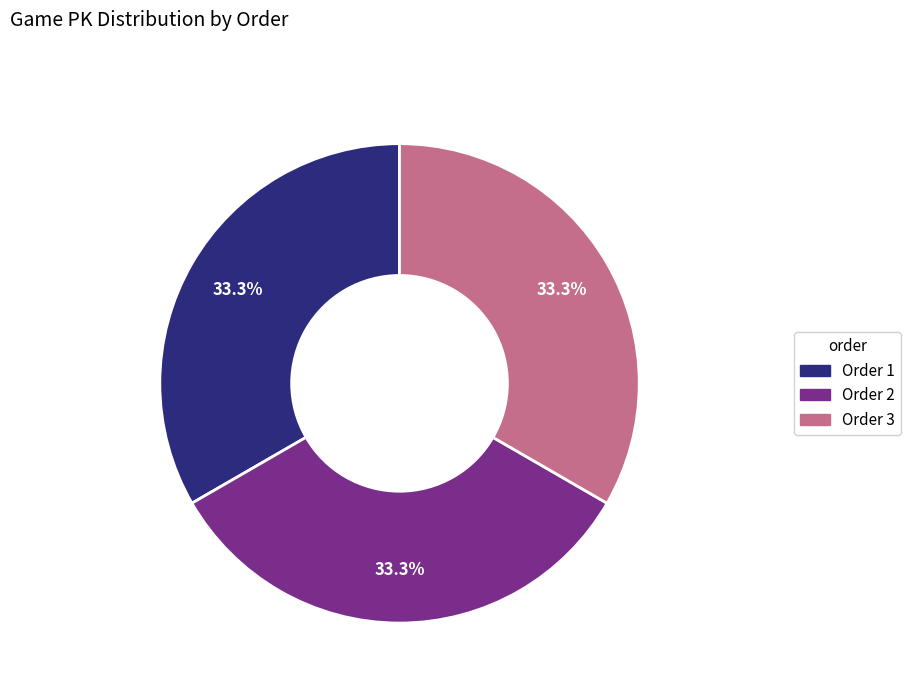

Does any single category account for the majority?

No